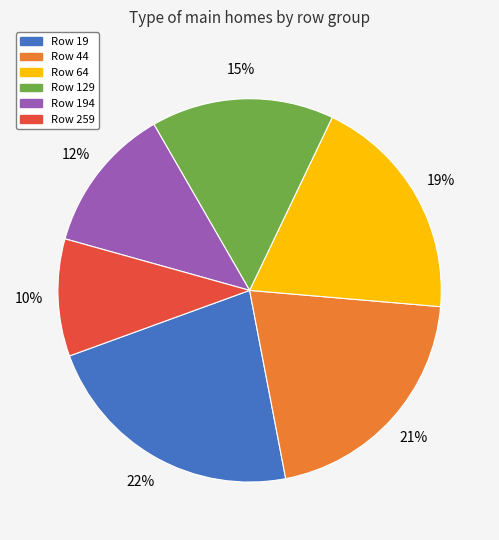

What percentage is the Row 64 slice, to the nearest percent?

19%